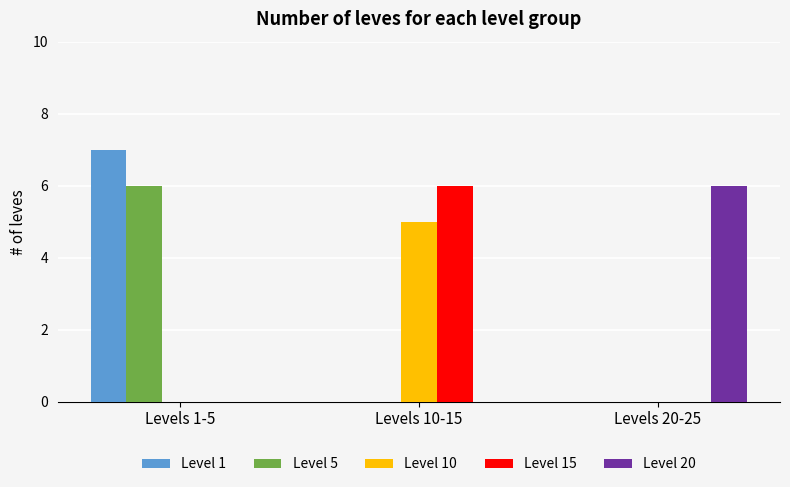

Between Levels 1-5 and Levels 10-15, which series saw the biggest shift?

Level 1